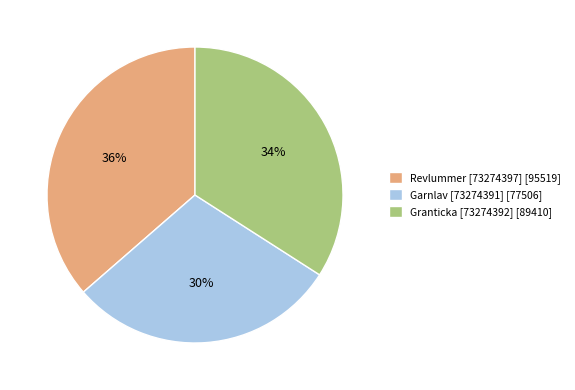

What is the ratio of the value at Granticka [73274392] to the value at Revlummer [73274397]?

0.9